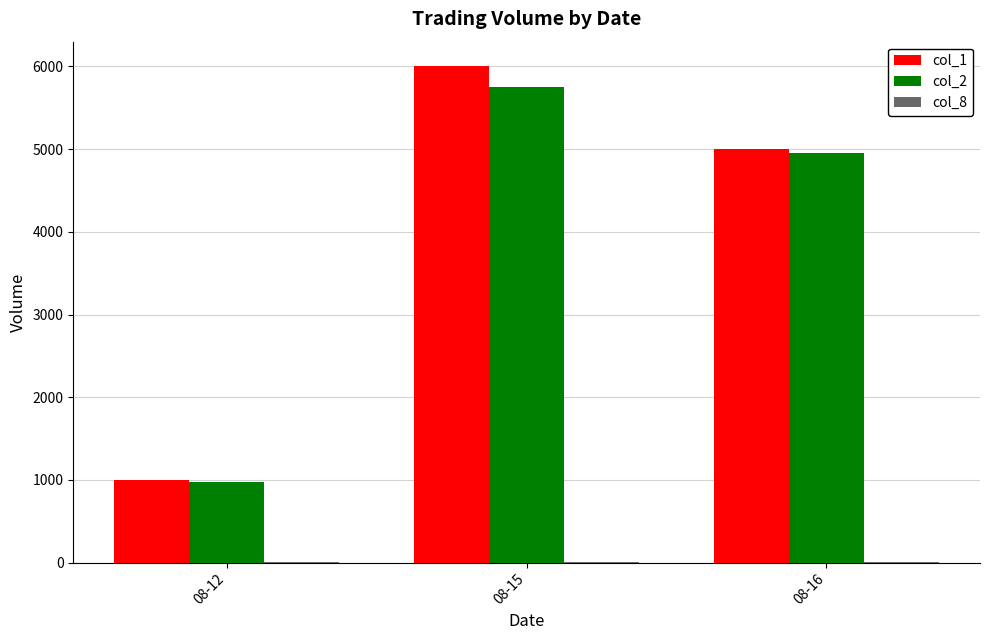

At which category does the chart reach its peak across all series?

08-15